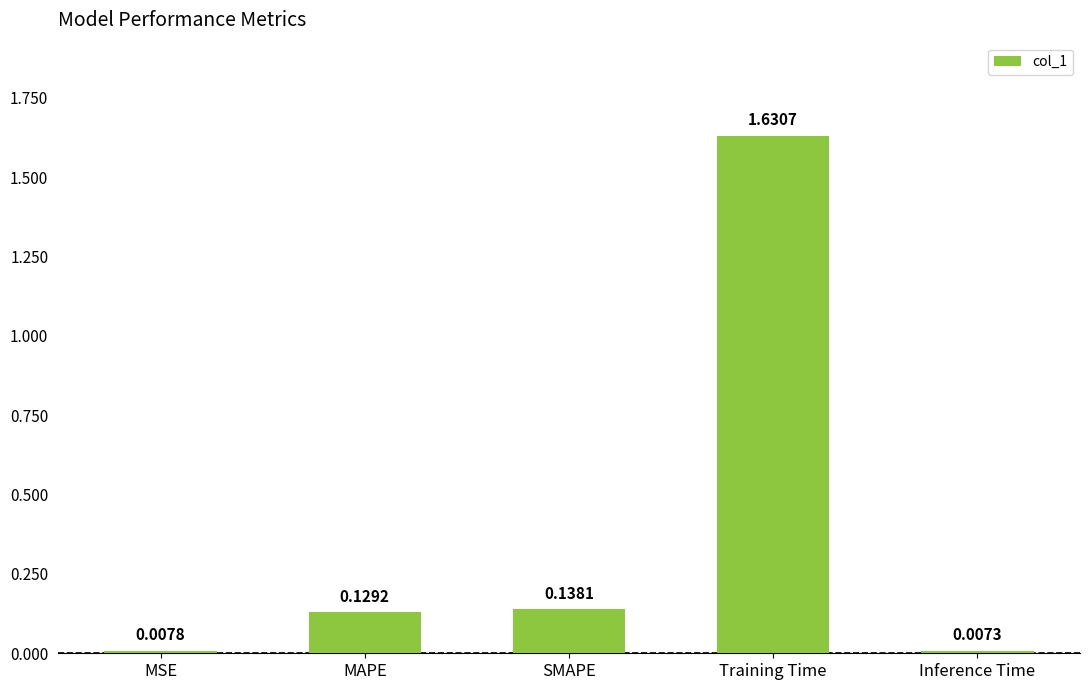

What is the difference between the values at MAPE and Training Time?

1.5